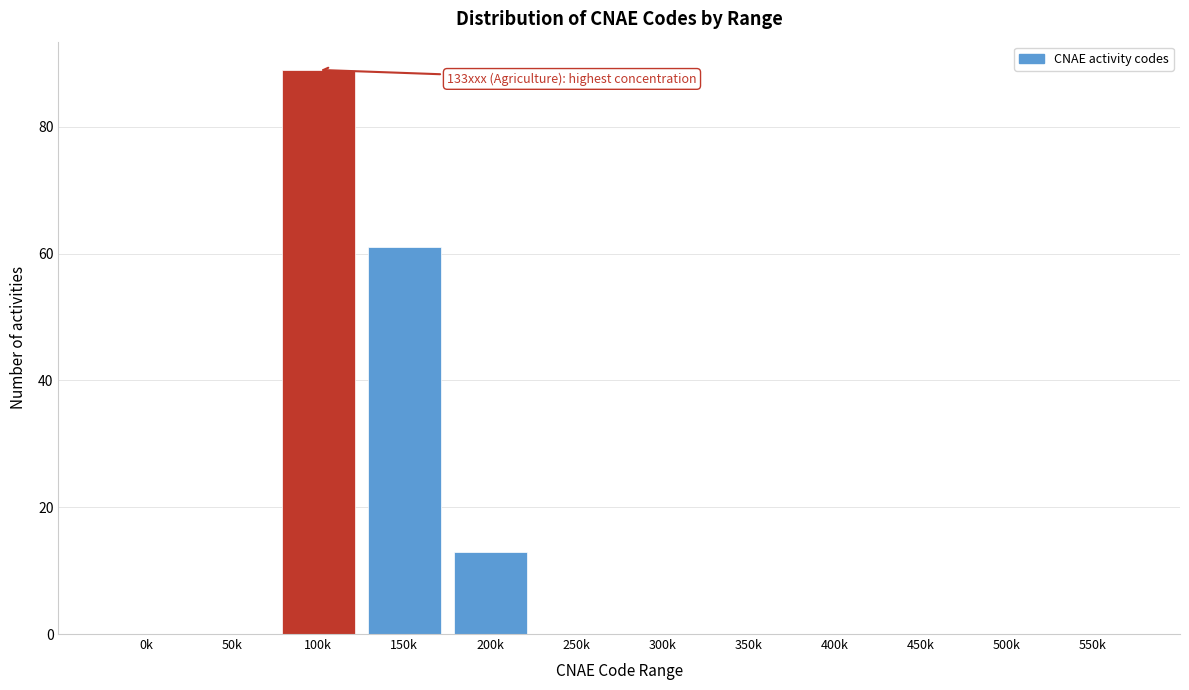

Reading right to left, list all the values displayed in this chart.

550k=0	500k=0	450k=0	400k=0	350k=0	300k=0	250k=0	200k=13	150k=61	100k=89	50k=0	0k=0